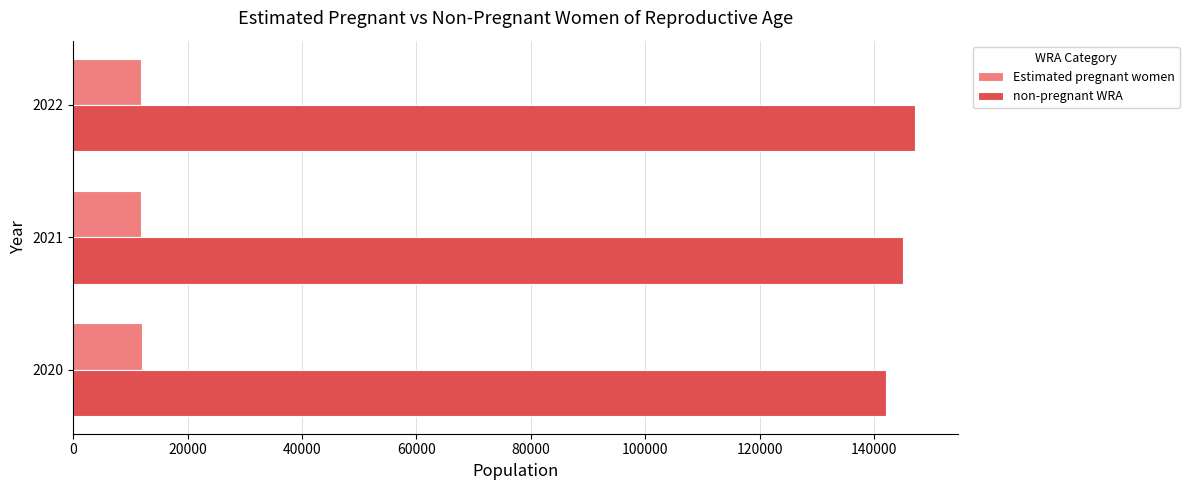

The value of non-pregnant WRA at 2021 is 50297.5. True or false?

False